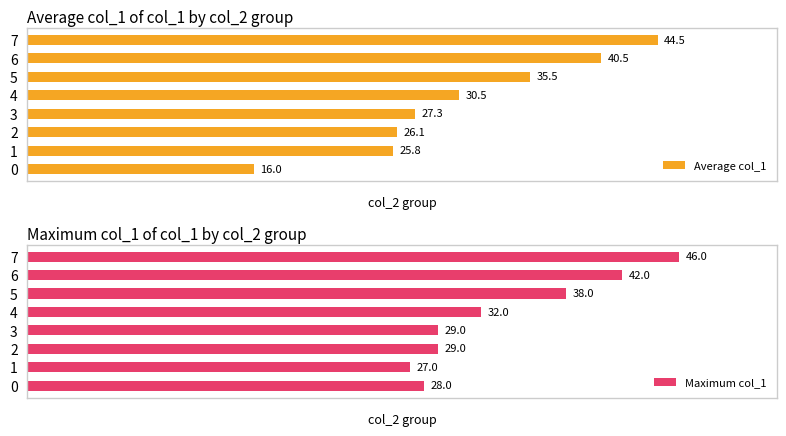

Is it true that Maximum col_1 equals 28.0 at 0?

True